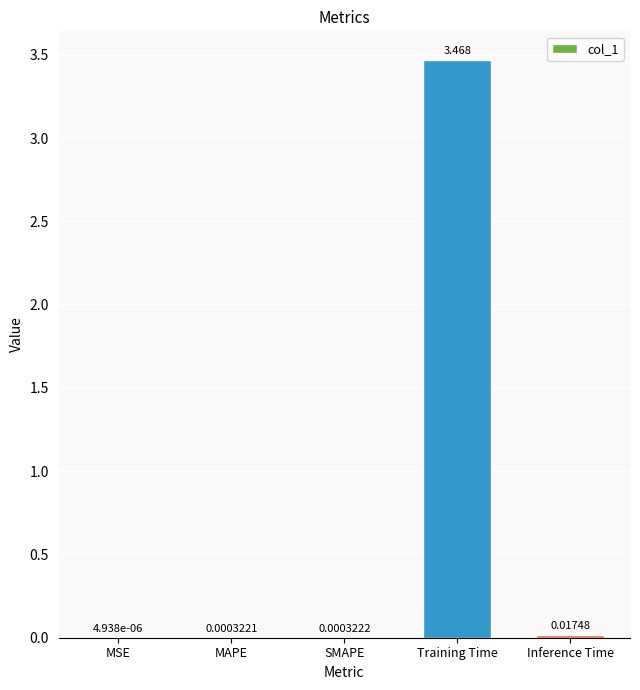

At which label is the value closest to 1?

Inference Time